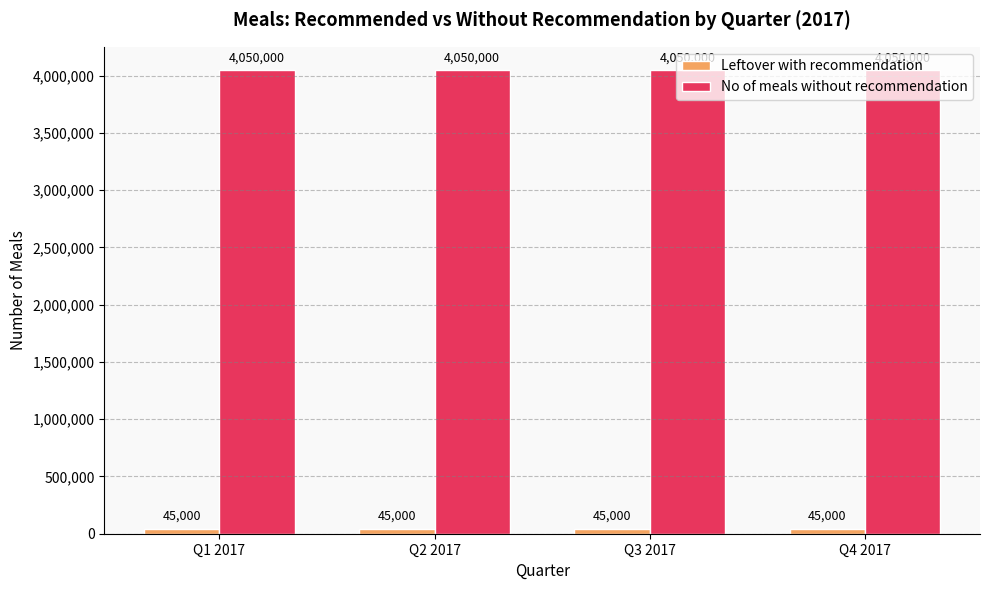

Which series has the largest total across all categories?

No of meals without recommendation